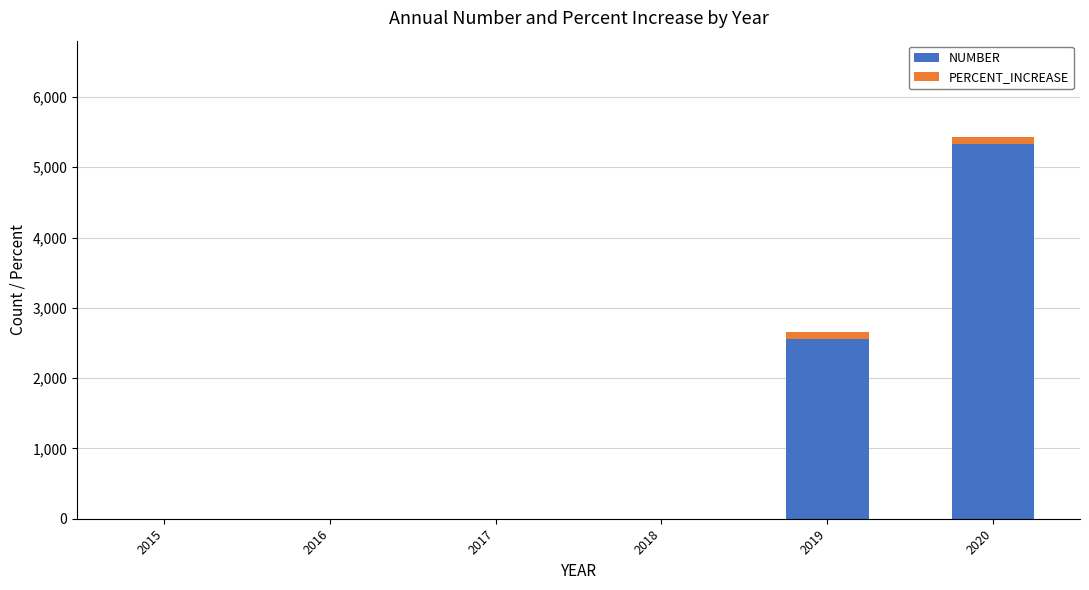

What is the sum of all NUMBER values?

7876